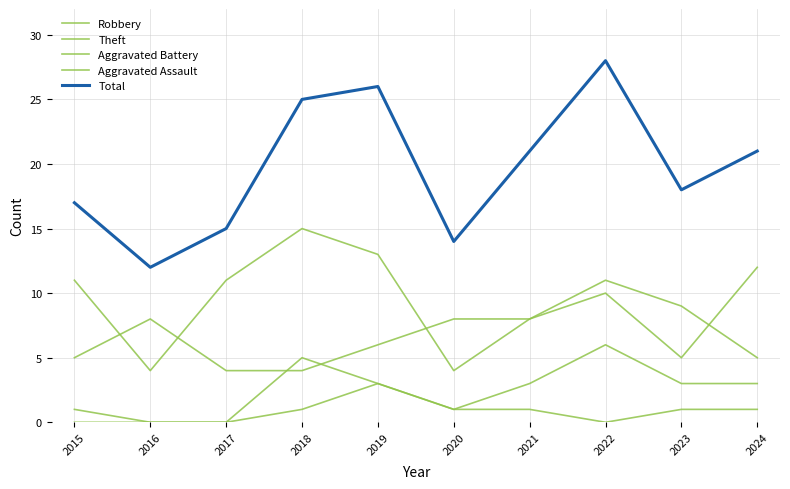

Does the chart display data point markers on the line(s)?

No